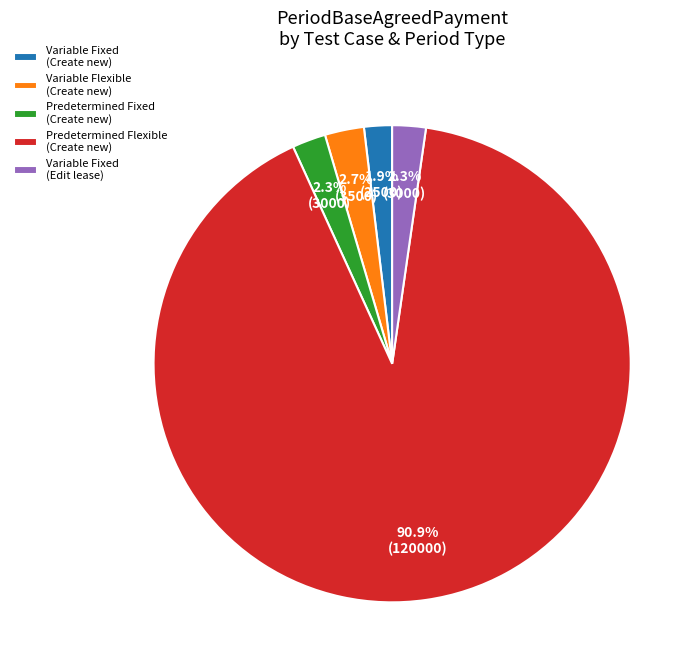

Is there a majority slice in this chart?

Yes